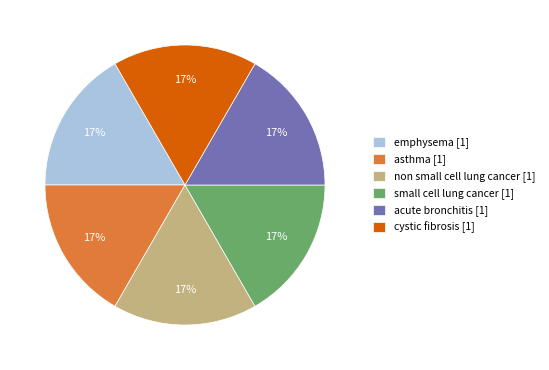

Count the number of slices in the pie.

6